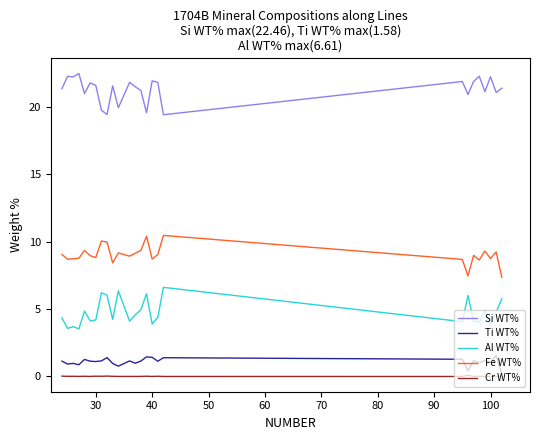

What is the greatest value displayed?

22.5